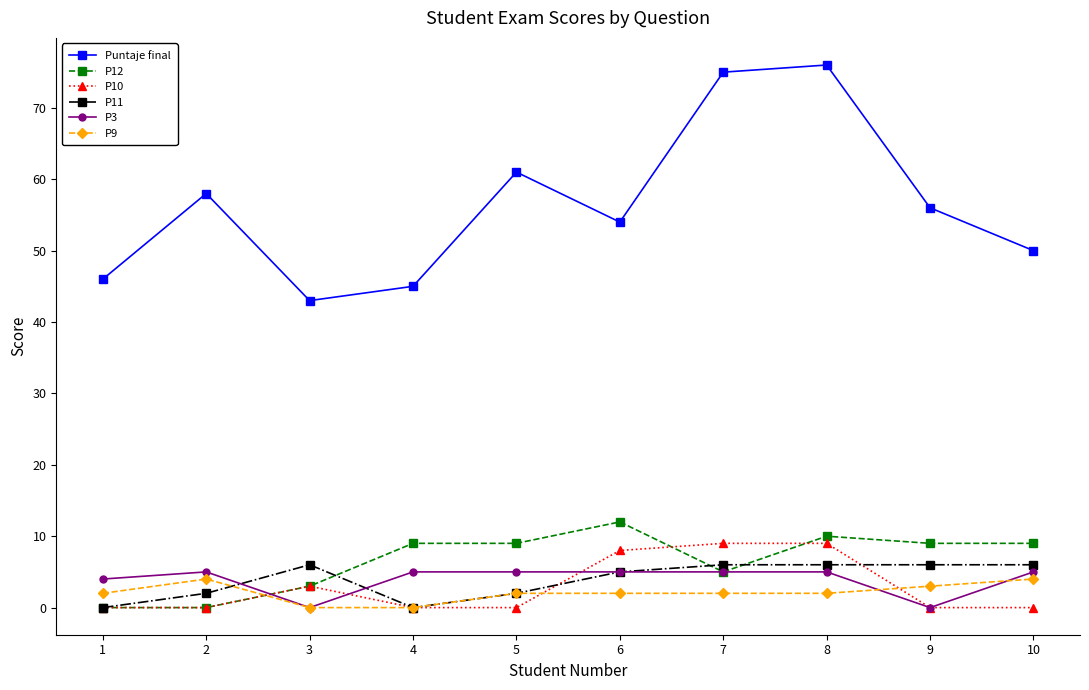

How many categories are shown in the chart?

10